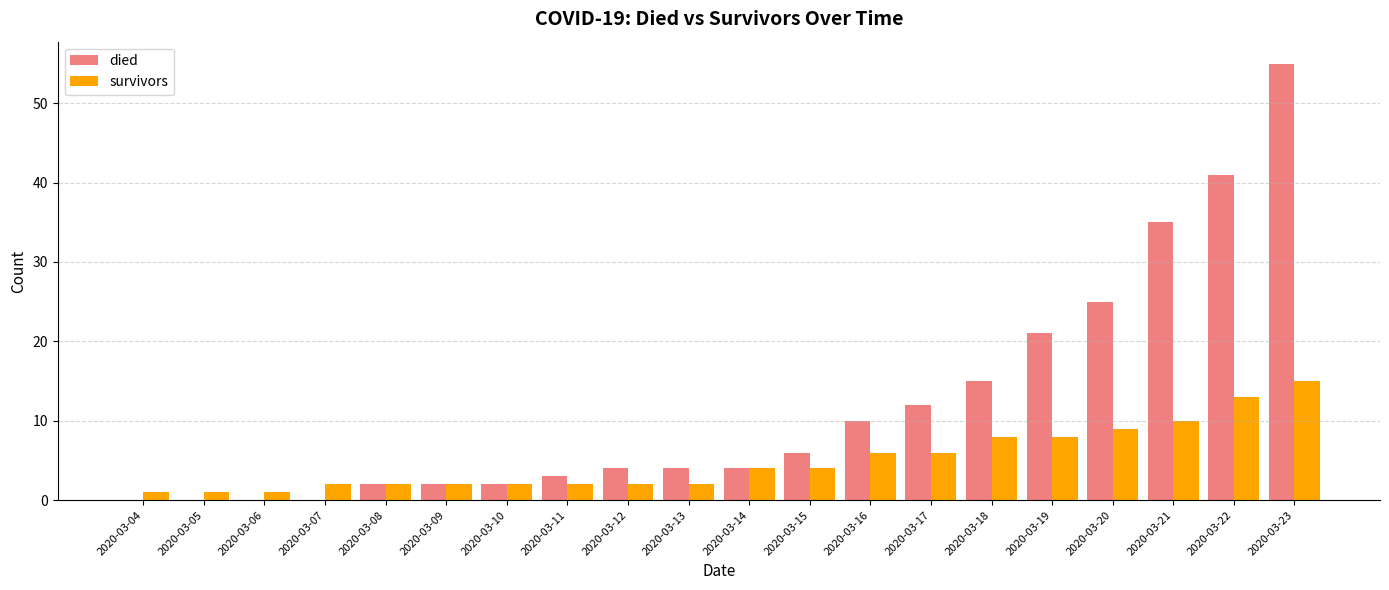

What is the total value across all series at 2020-03-07?

2